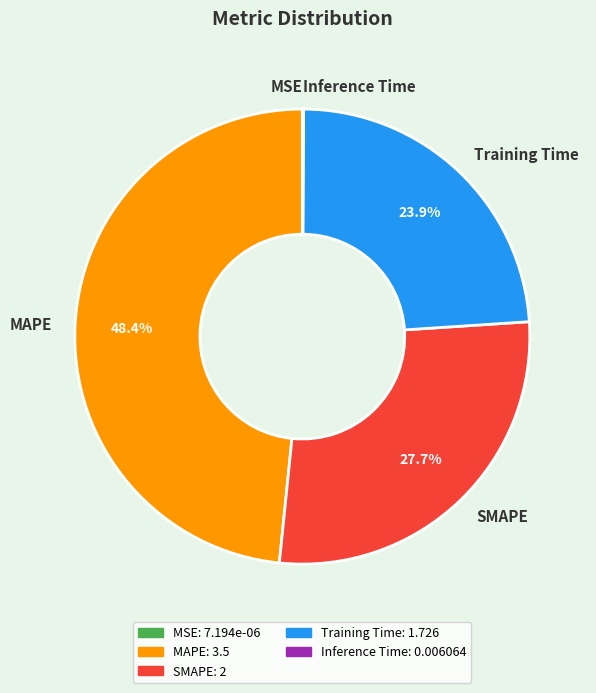

Which has a higher value, MAPE or SMAPE?

MAPE